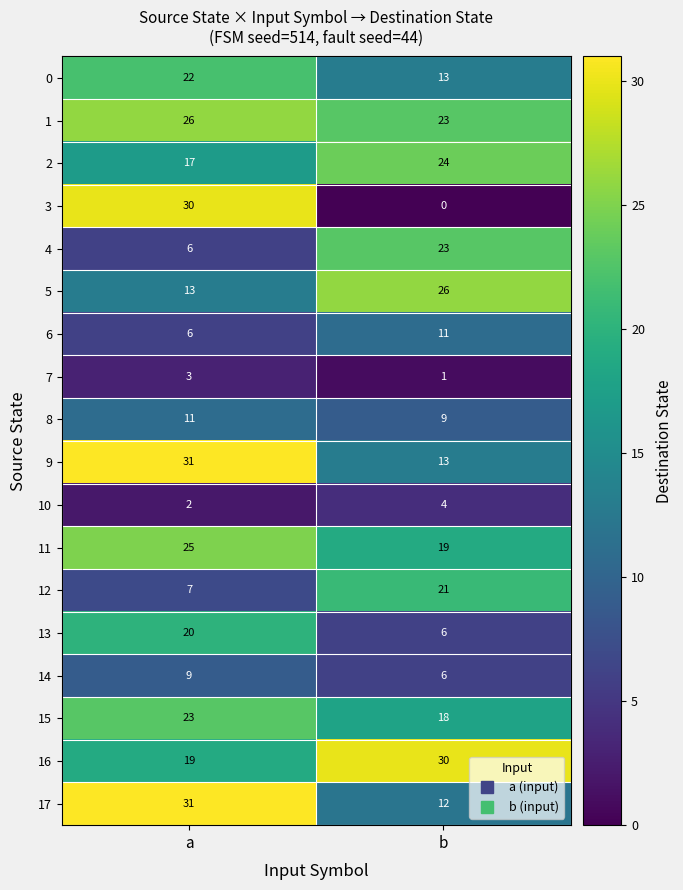

Which series changed the most between a and b?

3